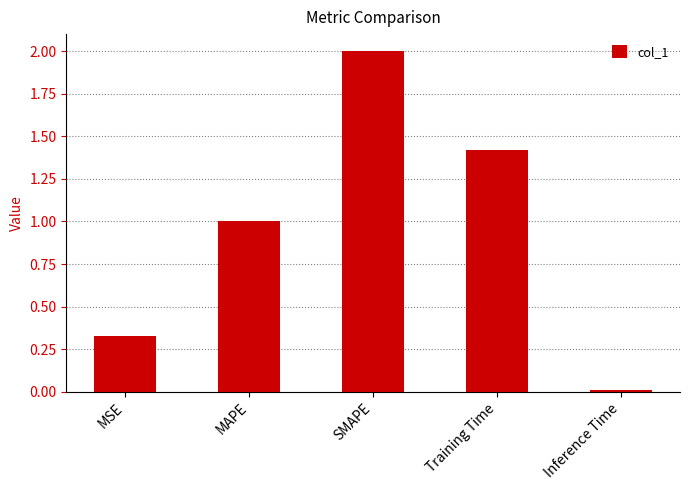

What is the difference between the second highest and minimum values?

1.4